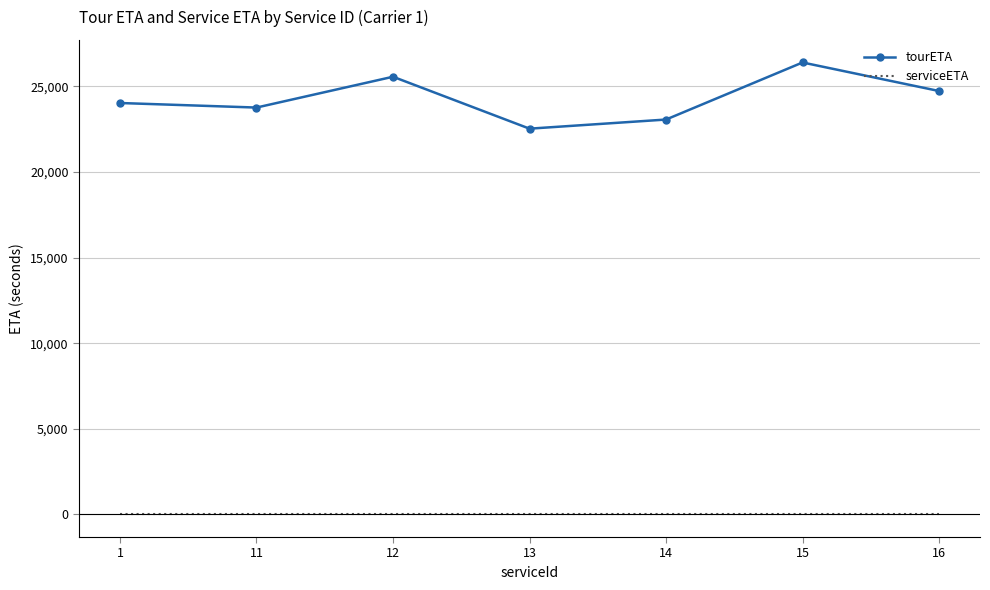

List the series in order of their peak value, lowest first.

serviceETA, tourETA